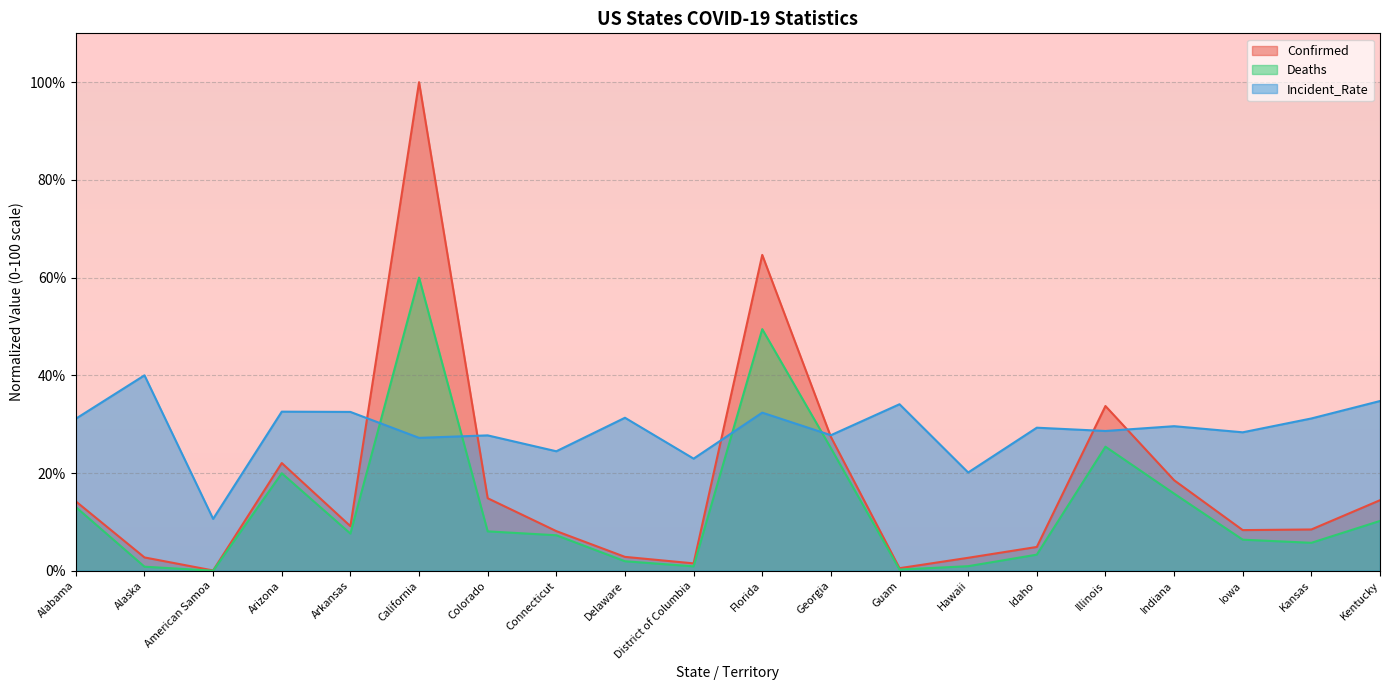

In Incident_Rate, how many points are higher than both neighbors (excluding endpoints)?

8